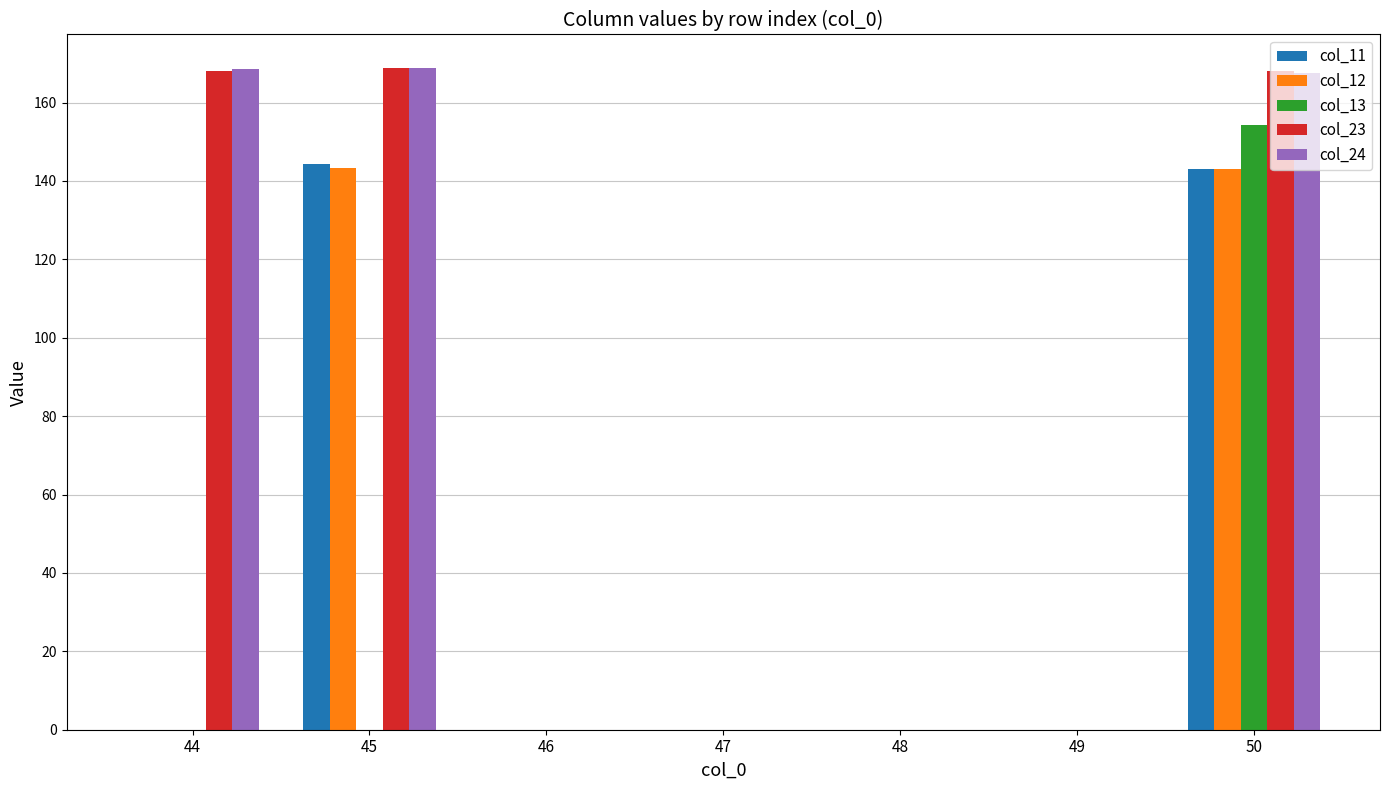

What is the sum of the col_23 values at 44 and 49?

168.0